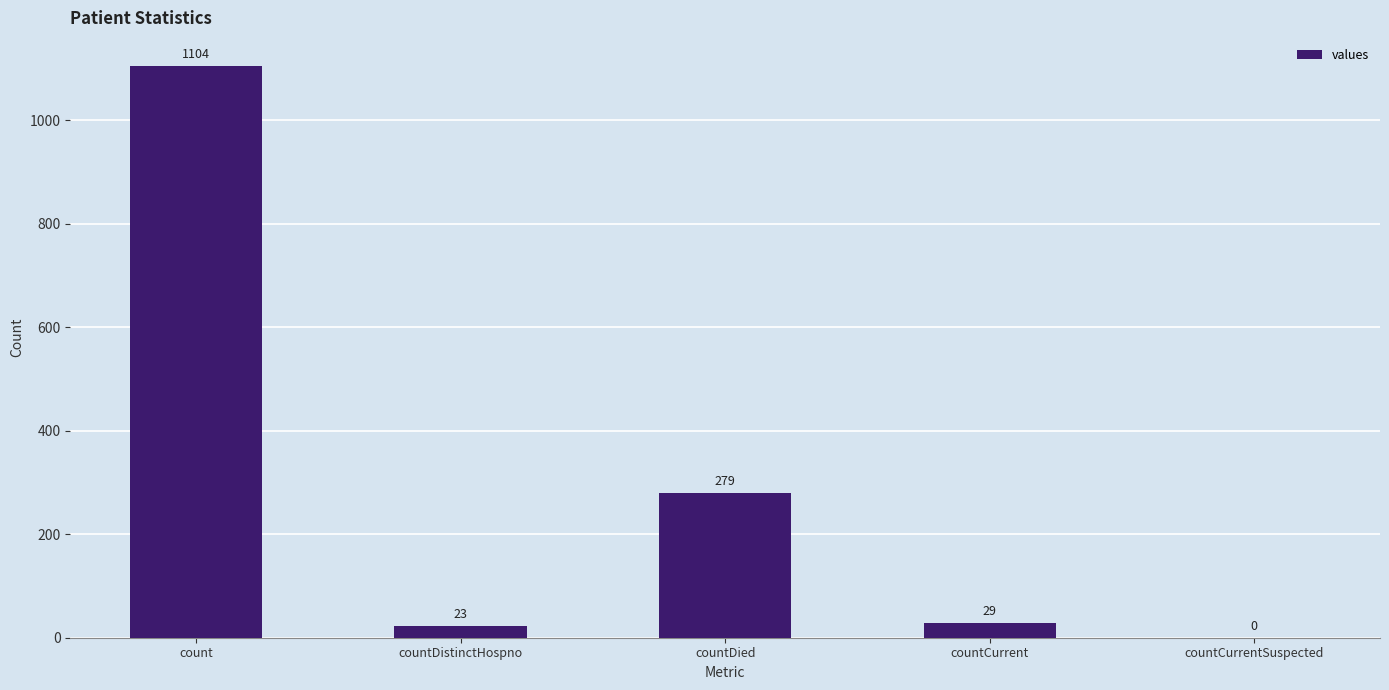

The value at countDistinctHospno is 23. True or false?

True